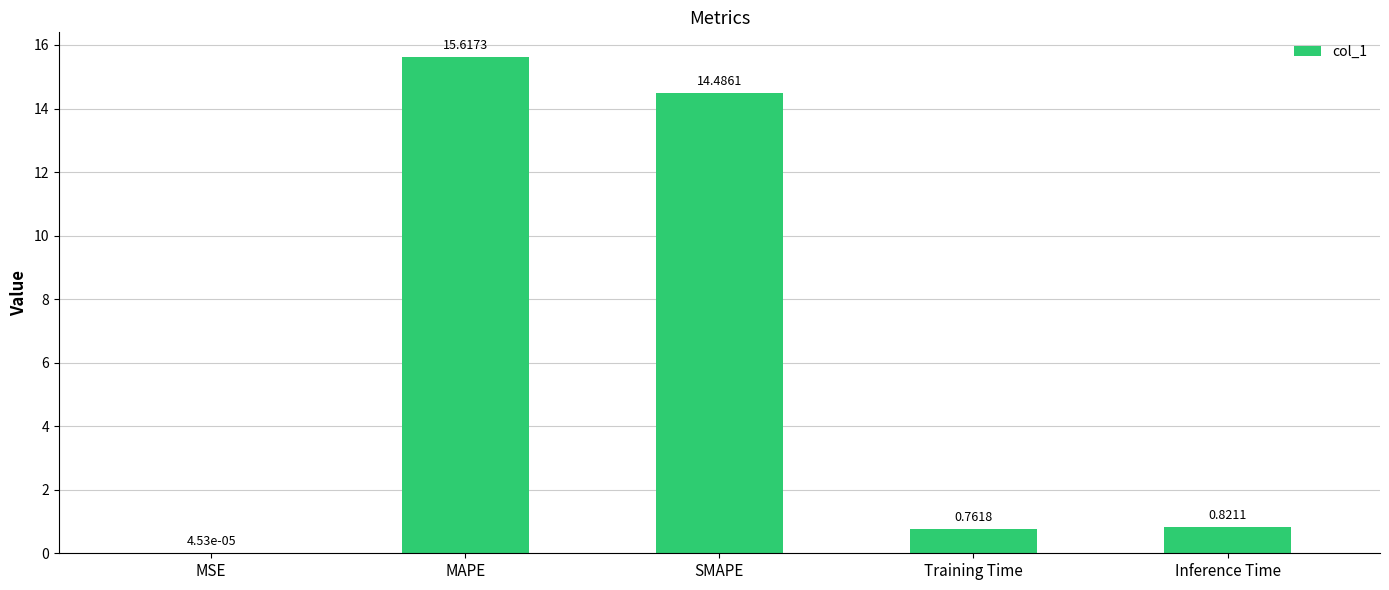

What is the sum of all values?

31.7